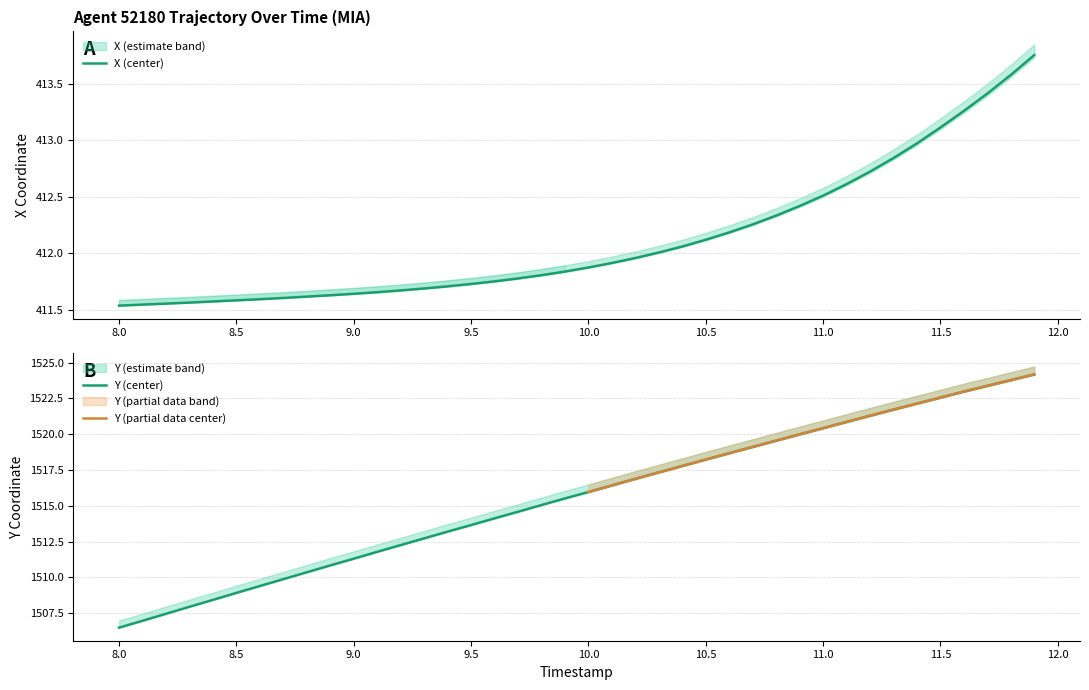

True or false: Y and X intersect in this chart.

False